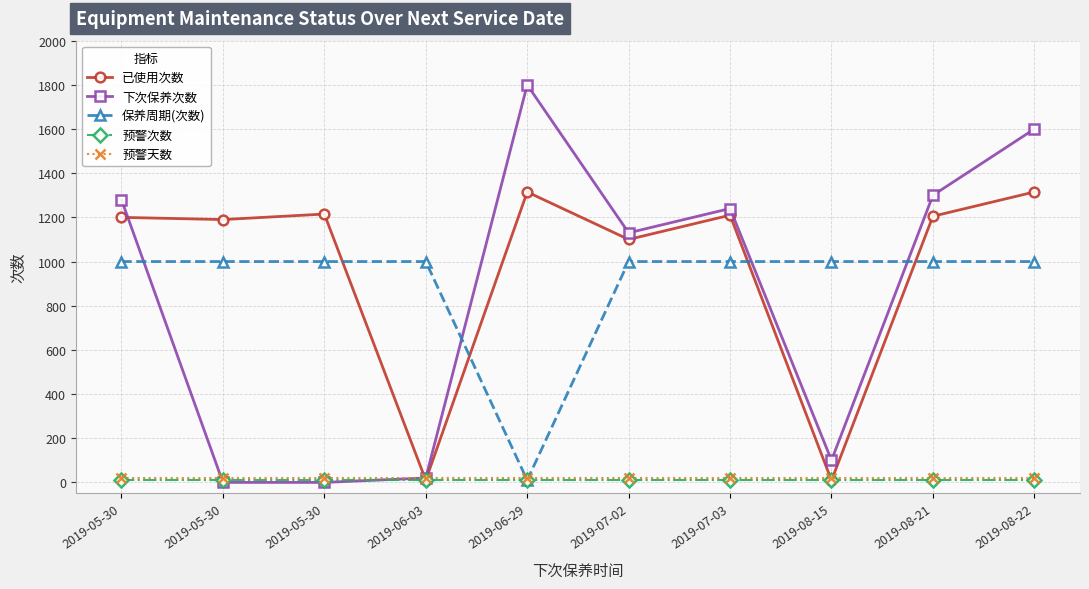

Which label corresponds to the largest value in the chart?

2019-06-29